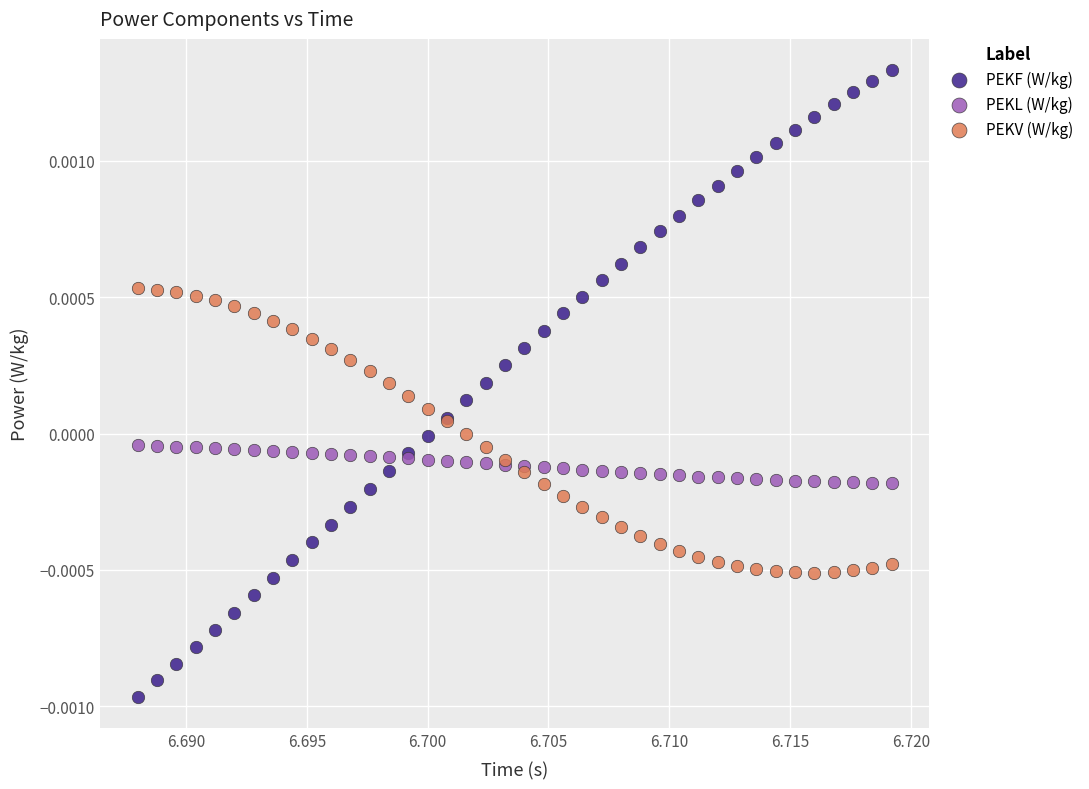

Which series has the largest Y range (max minus min)?

PEKF (W/kg)